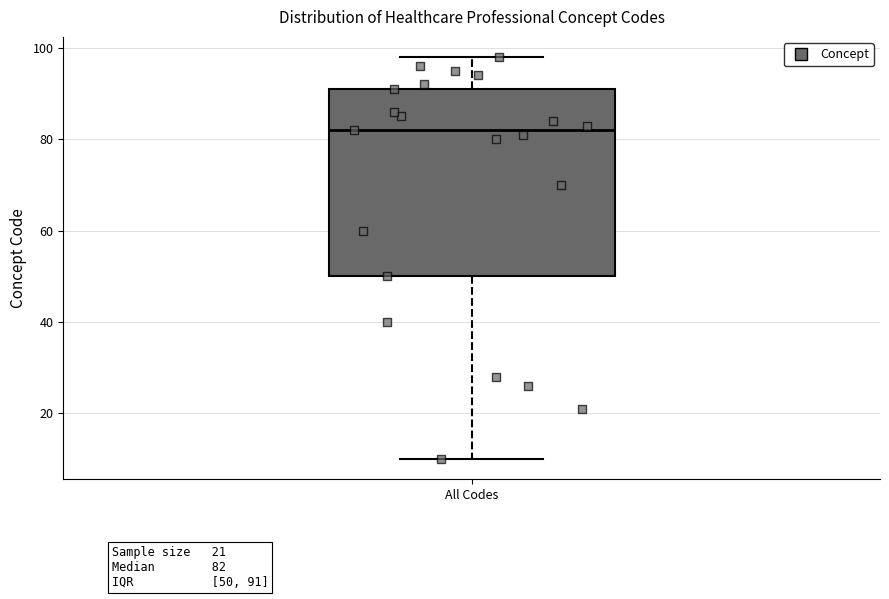

Transcribe this box plot: give where the median line is, the range the box spans, and where the two whiskers end, as read against the y-axis. The values are not printed on the chart, so give them approximately, as read against the axis.

median 82, box 50 to 92, whiskers 10 to 98